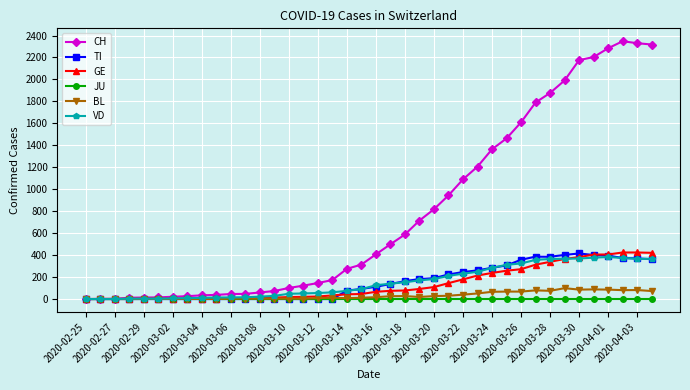

Which series has the widest spread of values?

CH